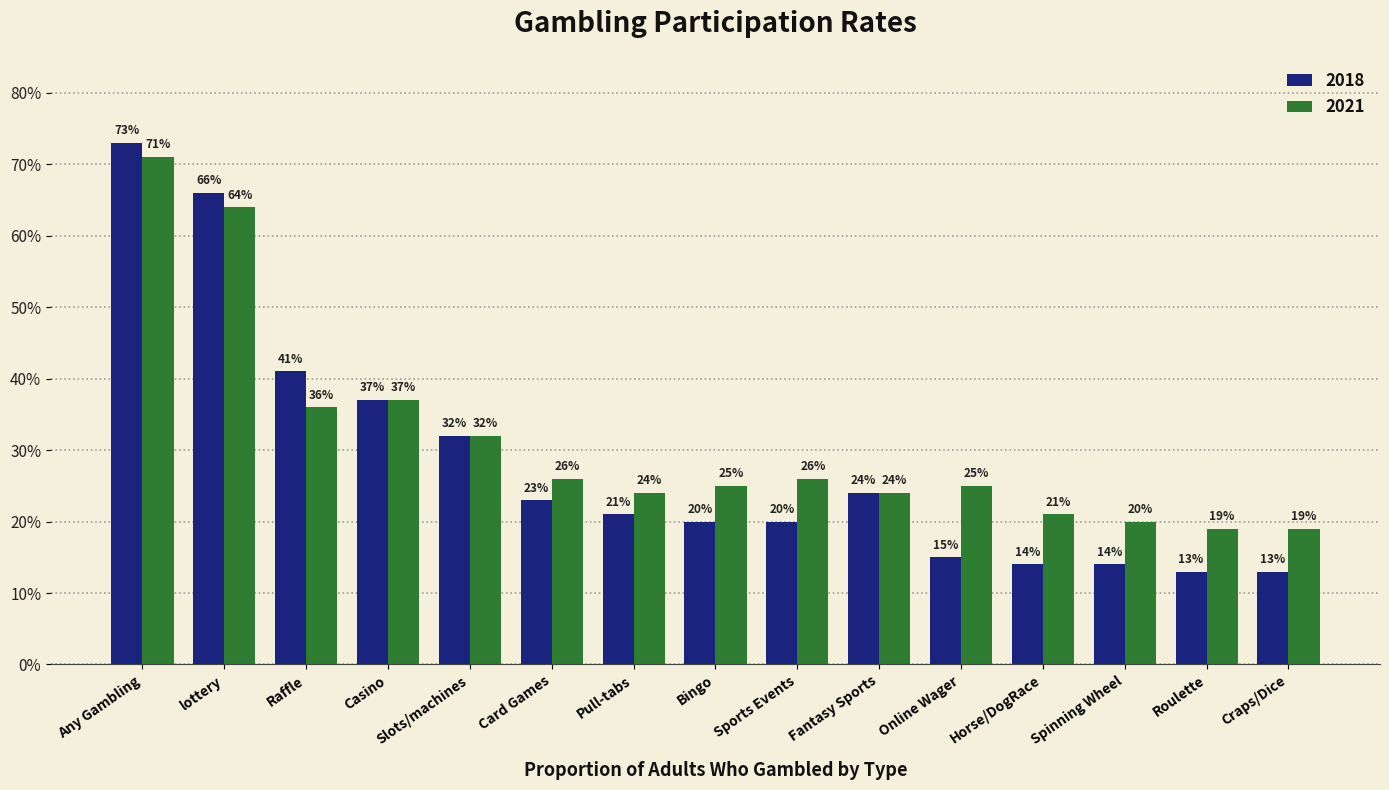

Are the bars horizontal?

No